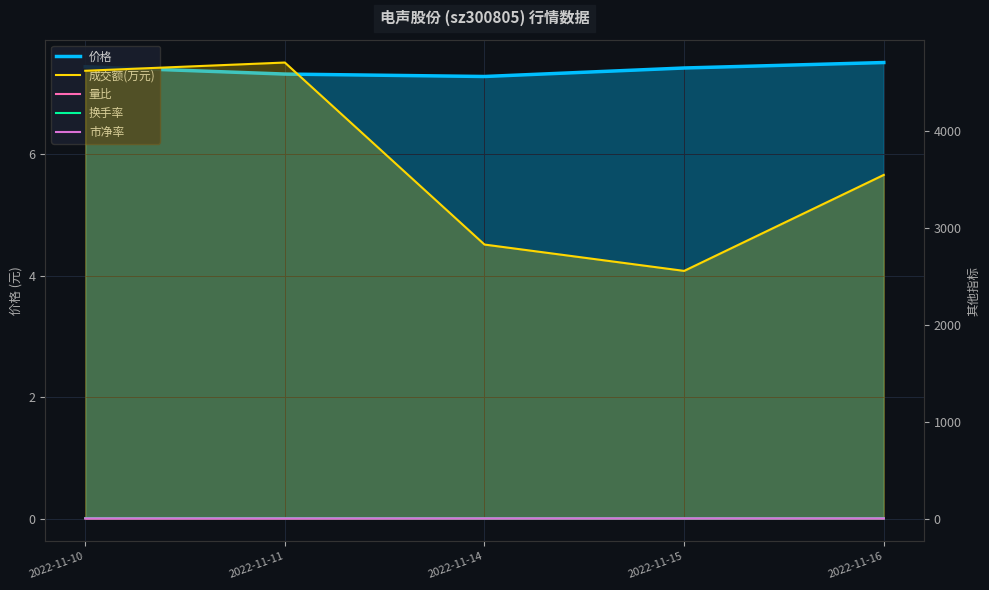

True or false: 价格 and 成交额(万元) cross at least once.

False